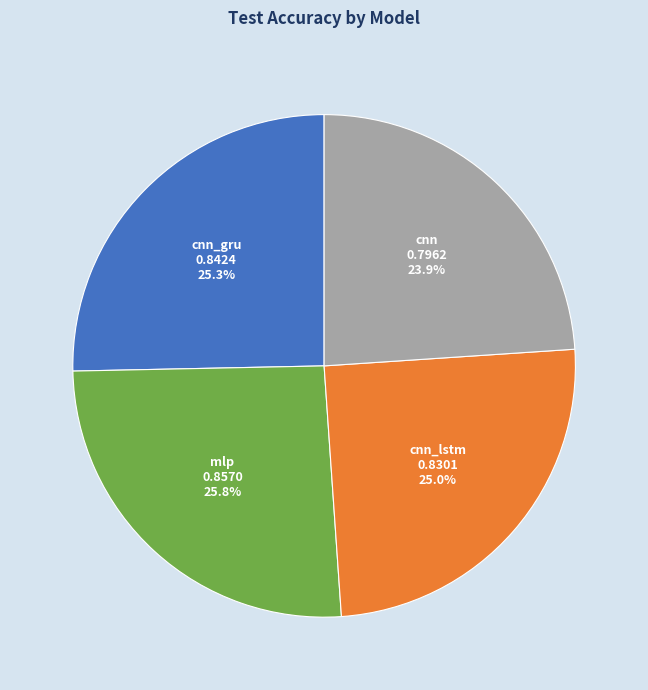

To the nearest percent, what portion does cnn_gru represent?

25%